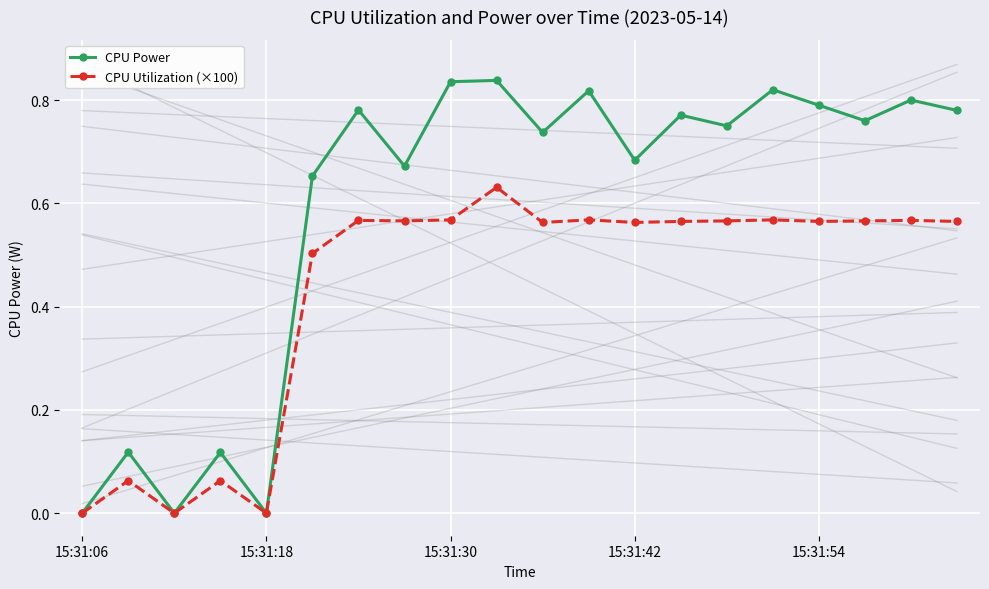

At which category is the sum across all series the highest?

9